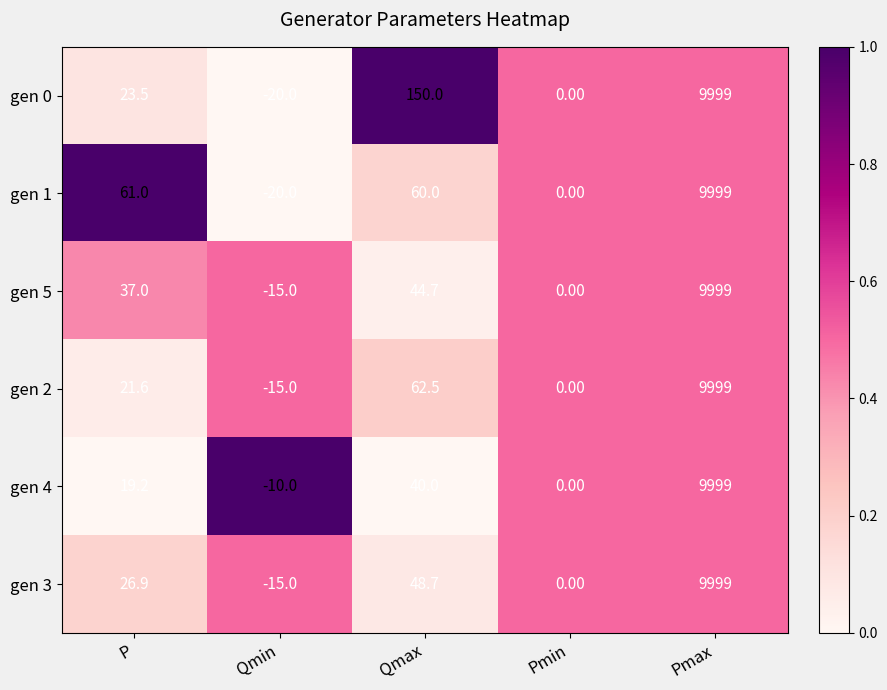

At which category is the sum across all series the highest?

Pmax